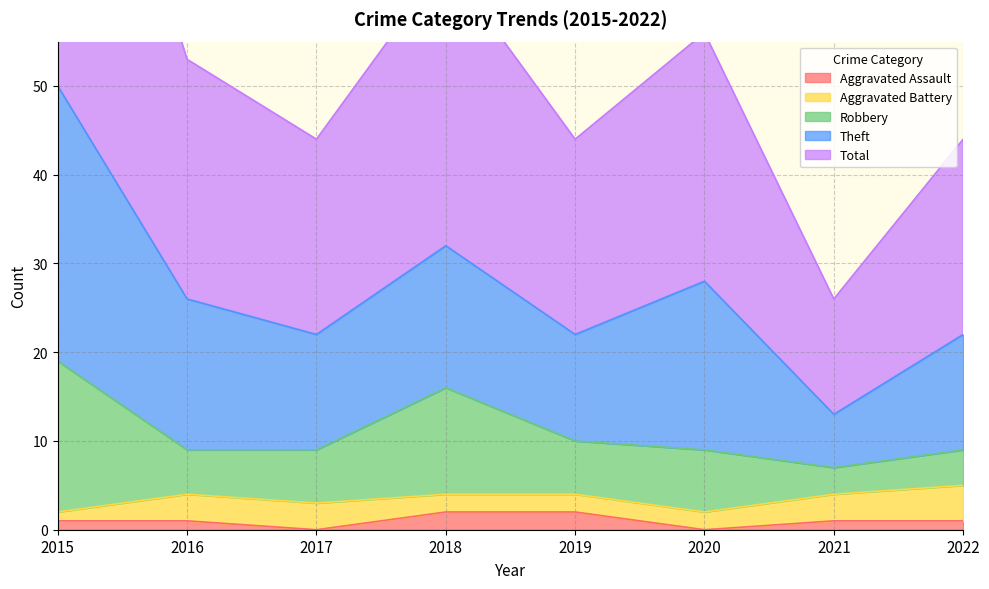

How many lines are shown in the chart?

5